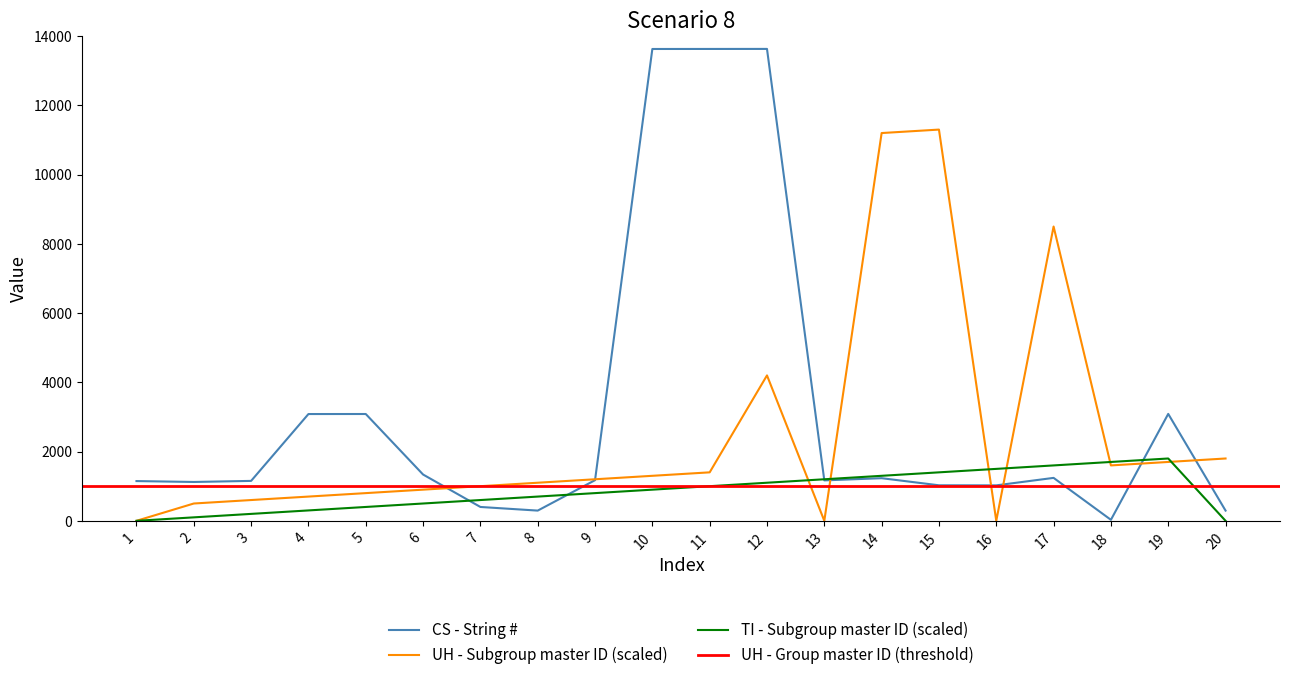

The TI - Subgroup master ID series shows 200 at 3. True or false?

True